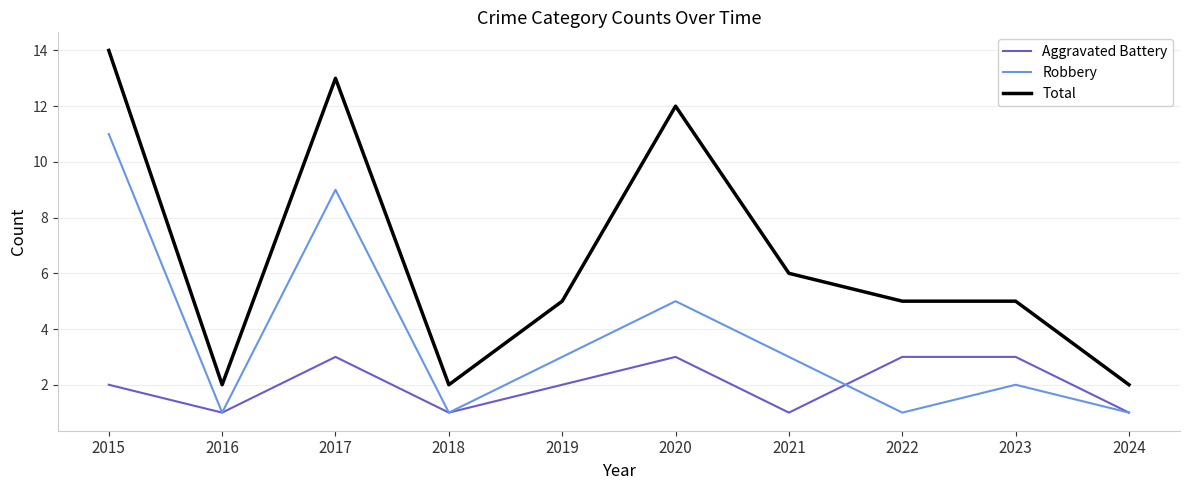

What are all the series names shown in the legend?

Aggravated Battery, Robbery, Total